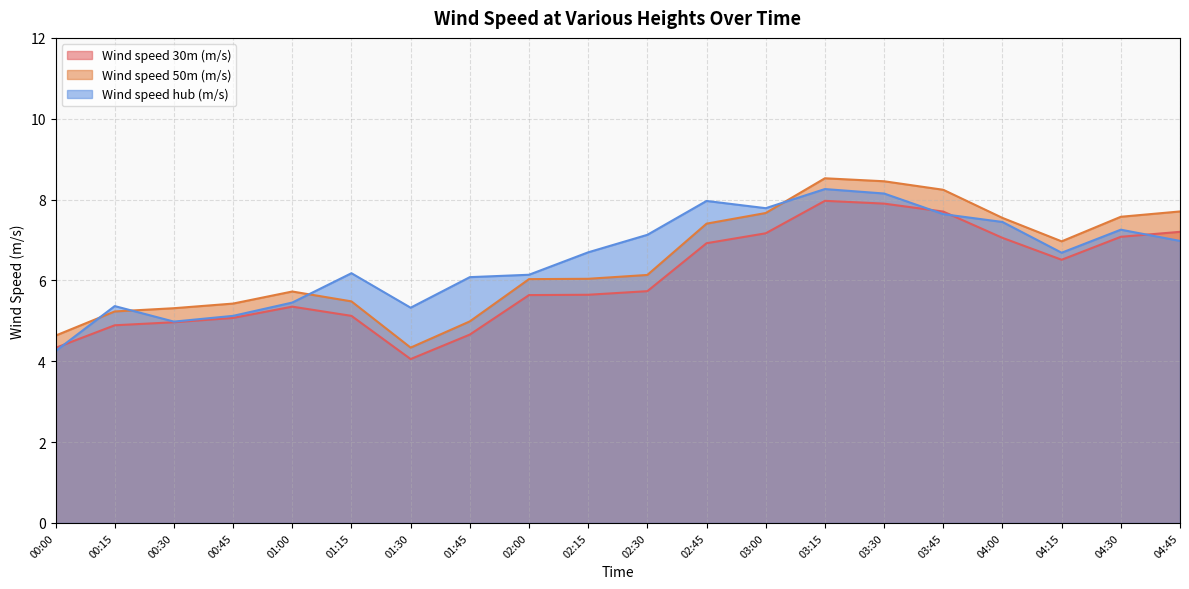

At how many categories does at least one series exceed 8?

3